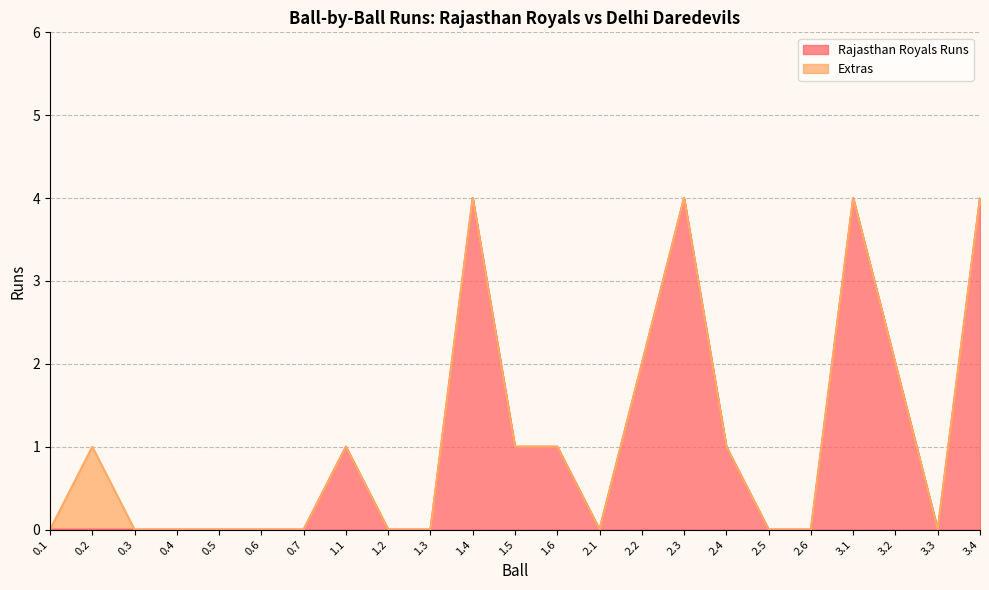

How many values in the Extras (line) series exceed 0?

11